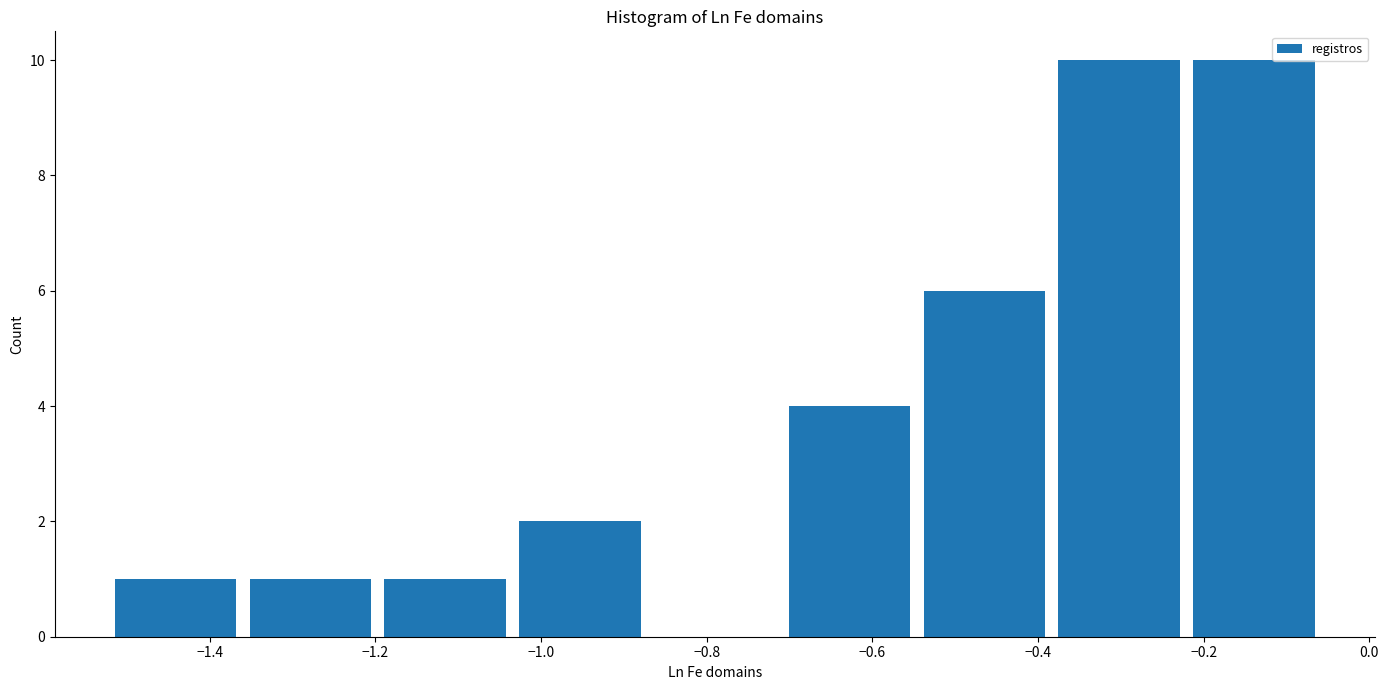

Reading left to right, list every bar in this chart as the range it spans on the x-axis followed by its height. Neither the bar edges nor the heights are printed on the chart, so give them approximately, as read against the axes.

-1.52 to -1.36: 1
-1.36 to -1.20: 1
-1.20 to -1.04: 1
-1.04 to -0.88: 2
-0.88 to -0.70: 0
-0.70 to -0.54: 4
-0.54 to -0.38: 6
-0.38 to -0.22: 10
-0.22 to -0.06: 10